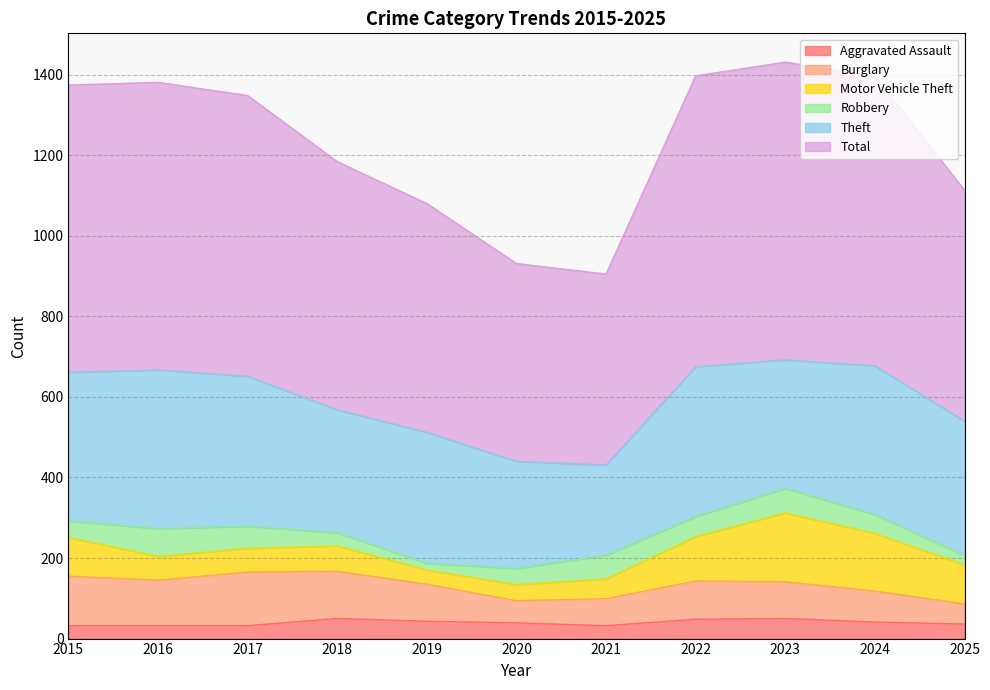

How many interior local peaks does the Robbery series have?

3